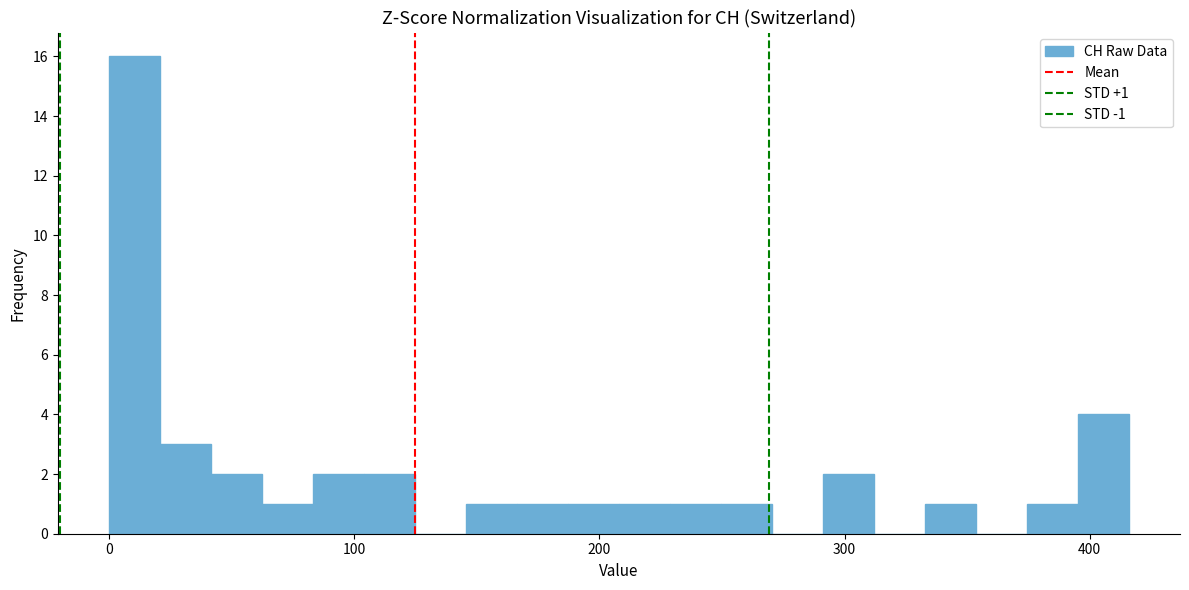

Around what value on the x-axis is the tallest bar? Give the approximate position of its centre, as read against the axis.

10